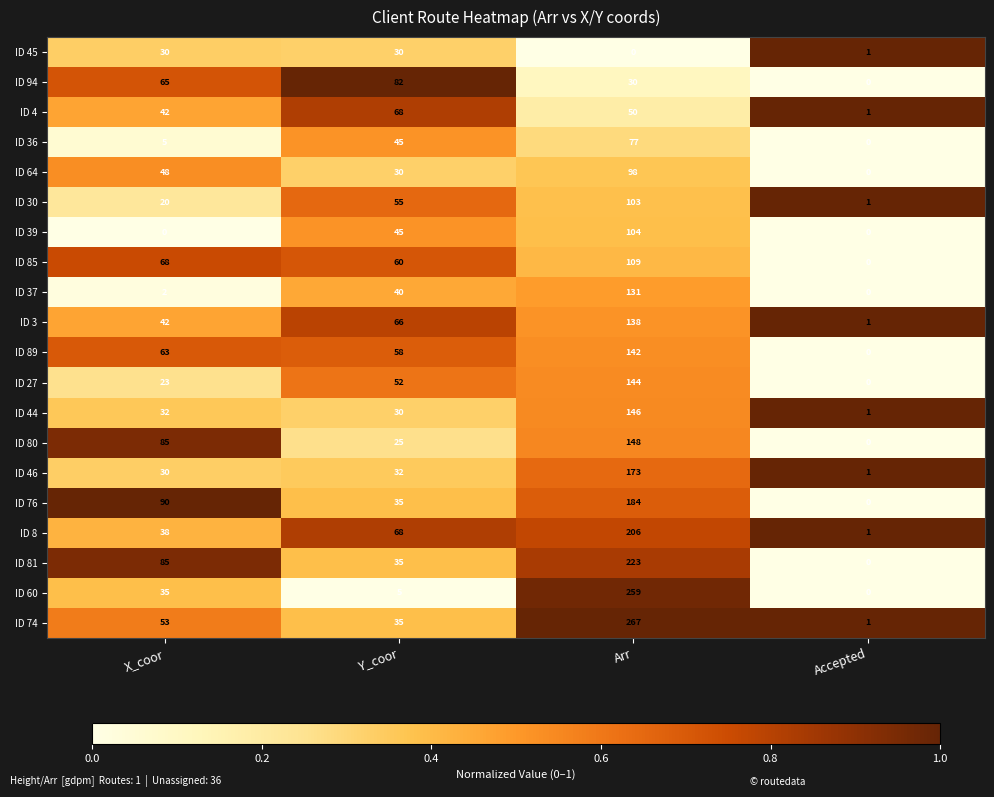

What is the sum of the ID 76 values at Accepted and Y_coor?

35